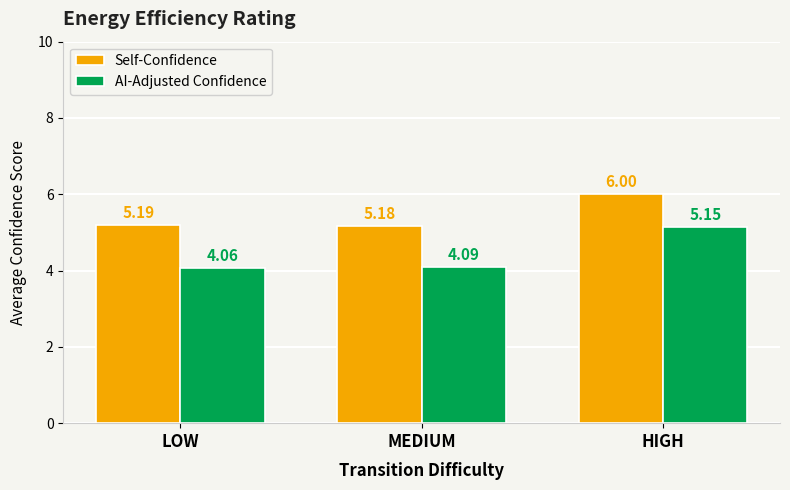

Rank the categories by AI-Adjusted Confidence value from highest to lowest.

HIGH, MEDIUM, LOW